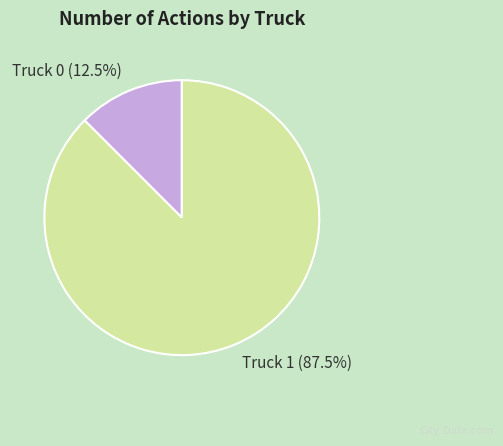

Which slice is the largest?

Truck 1